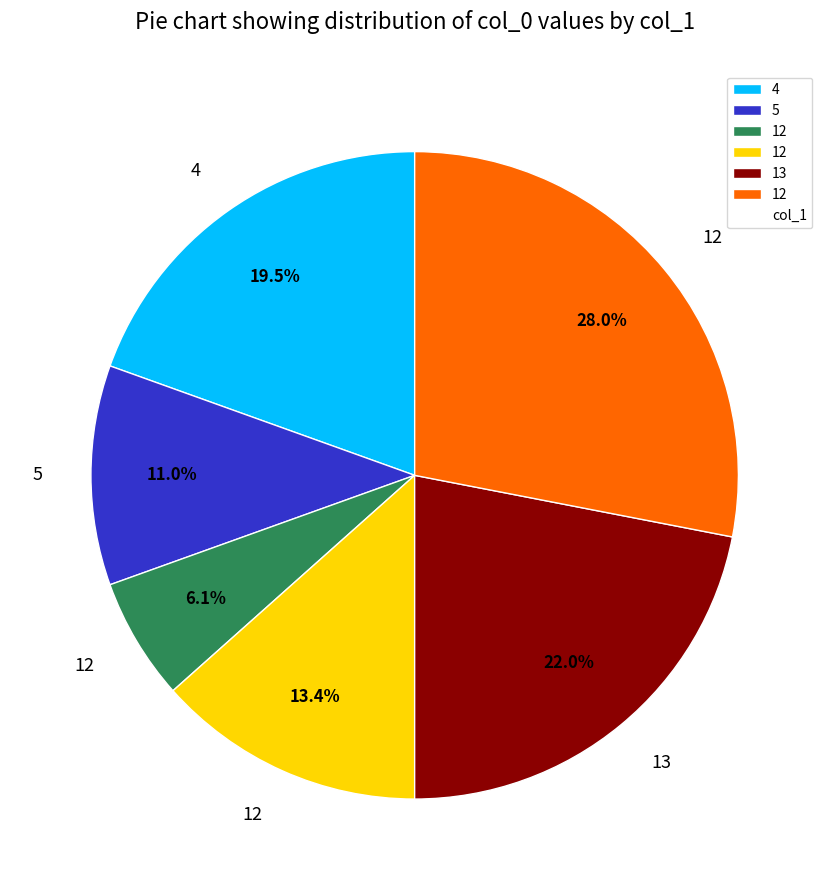

Is there a majority slice in this chart?

No